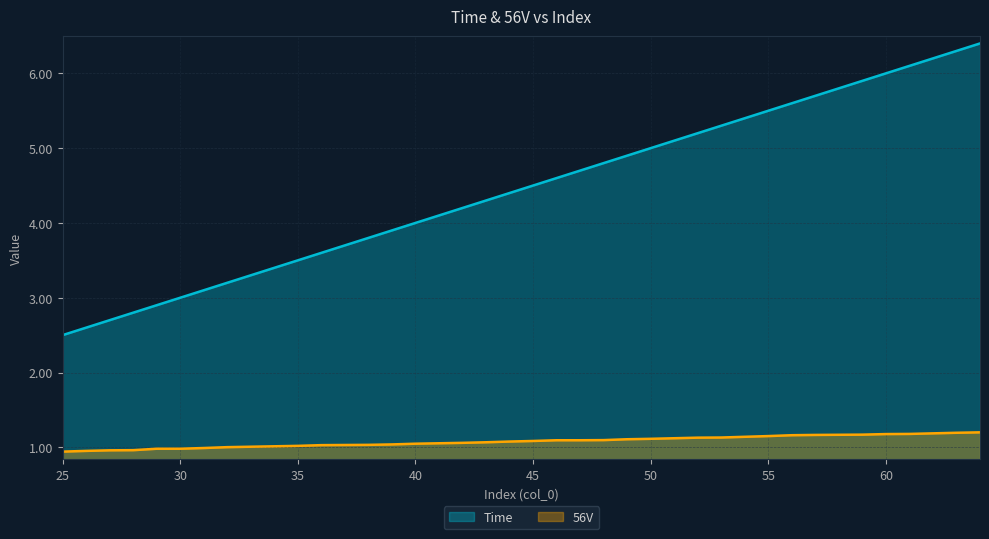

What value does the Time series have at 25?

2.5